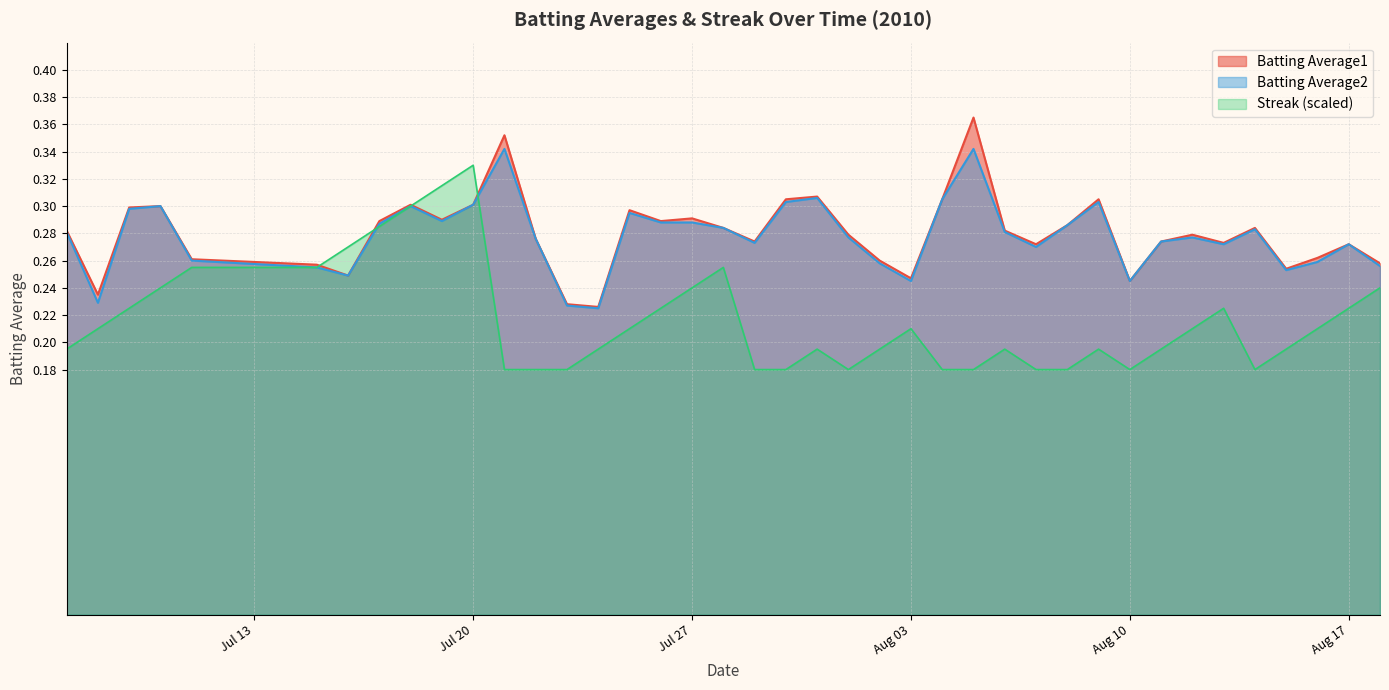

The value of Batting Average1 at 2010-07-15 is 0.3. True or false?

True